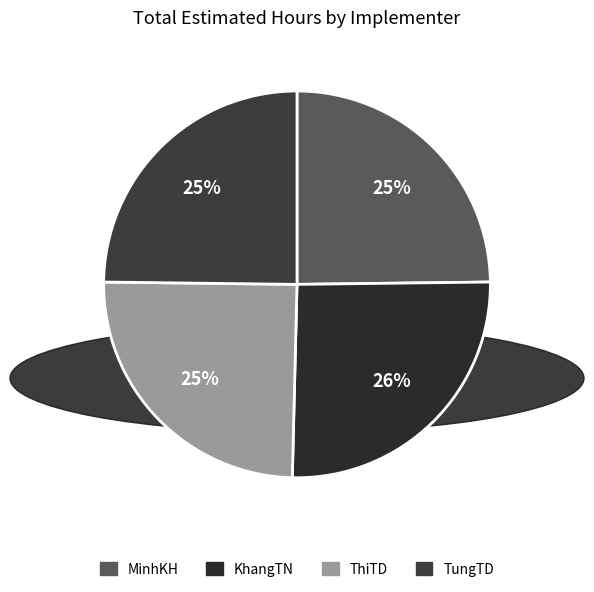

Which has a higher value, TungTD or ThiTD?

TungTD